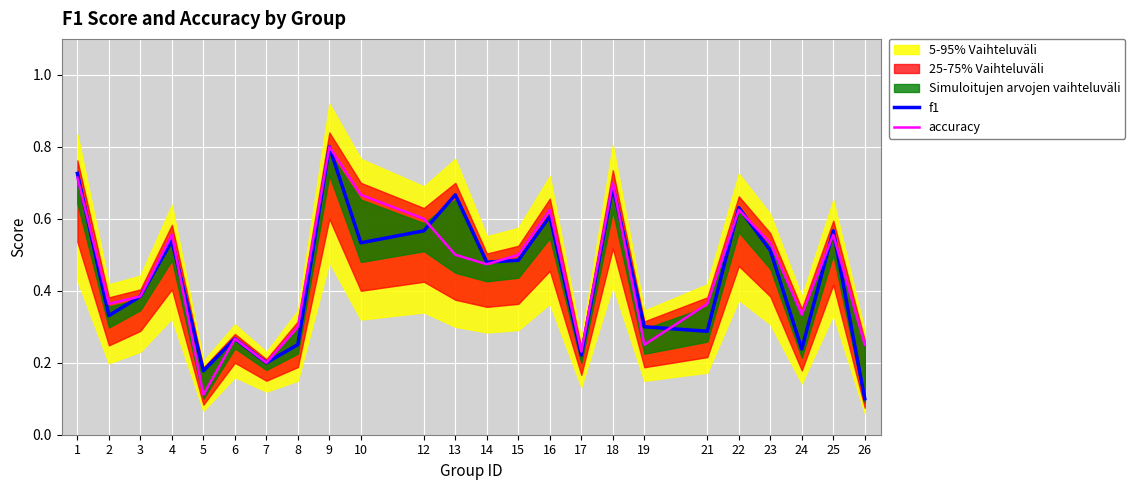

Which category has the highest value in the accuracy series?

9